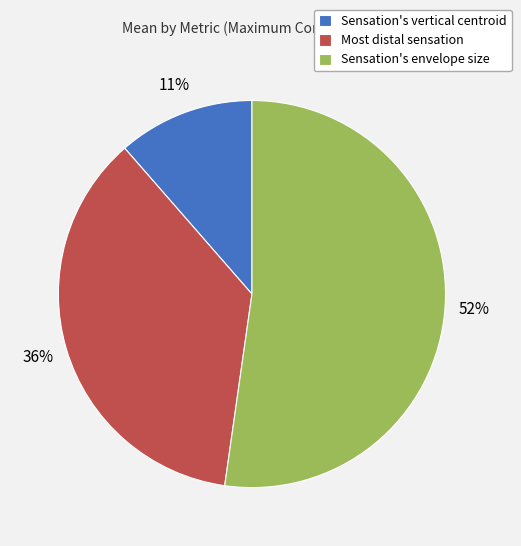

What is the smallest slice in the pie chart?

Sensation's vertical centroid